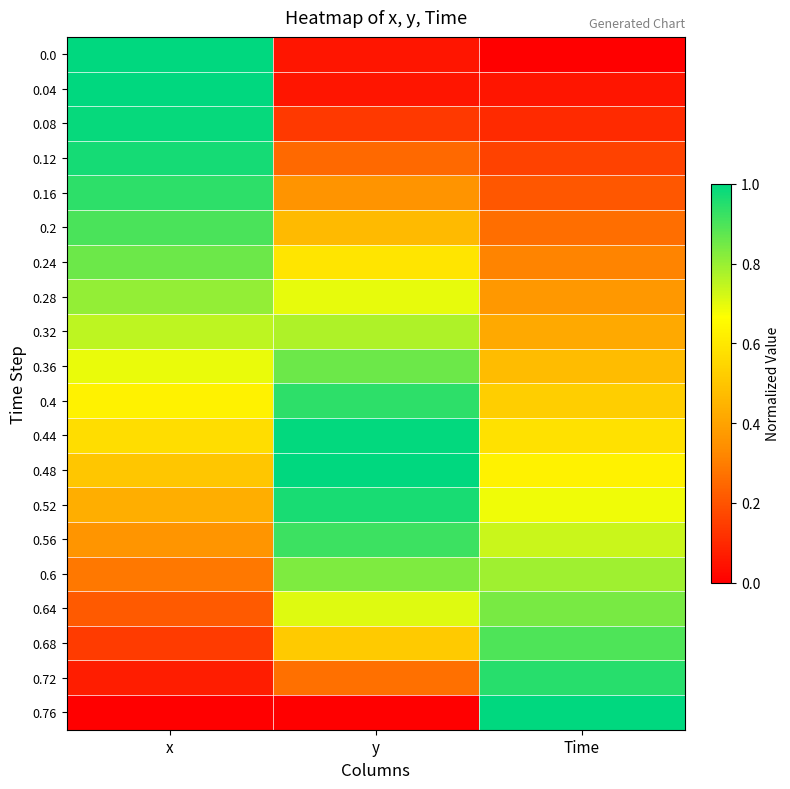

What is the spread (max minus min) of values at x?

1.0